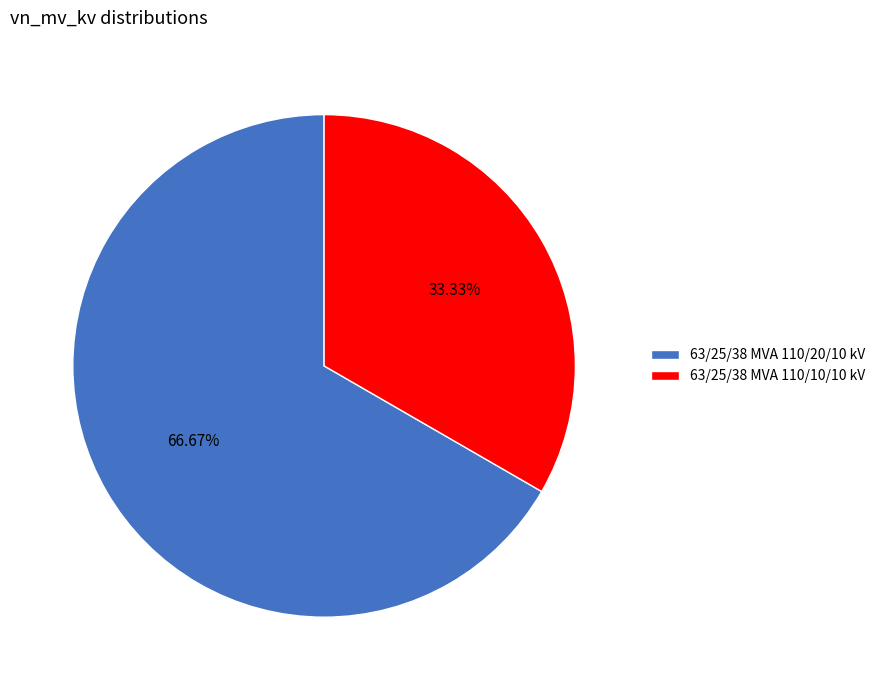

Between 63/25/38 MVA 110/10/10 kV and 63/25/38 MVA 110/20/10 kV, which is larger?

63/25/38 MVA 110/20/10 kV